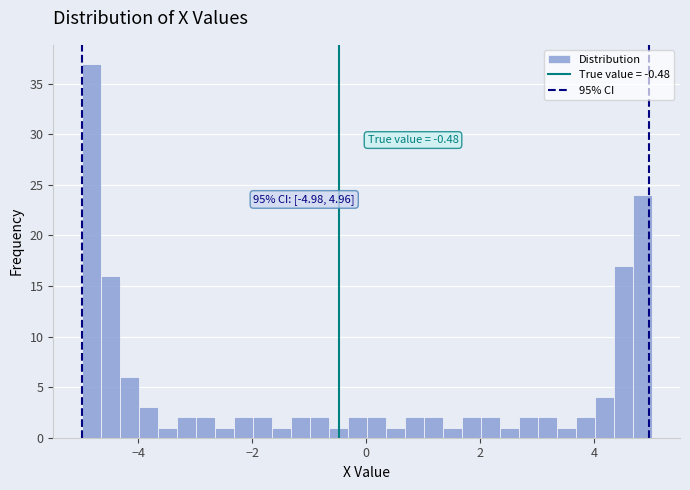

Read against the x-axis, roughly where is the centre of the tallest bar?

-4.8